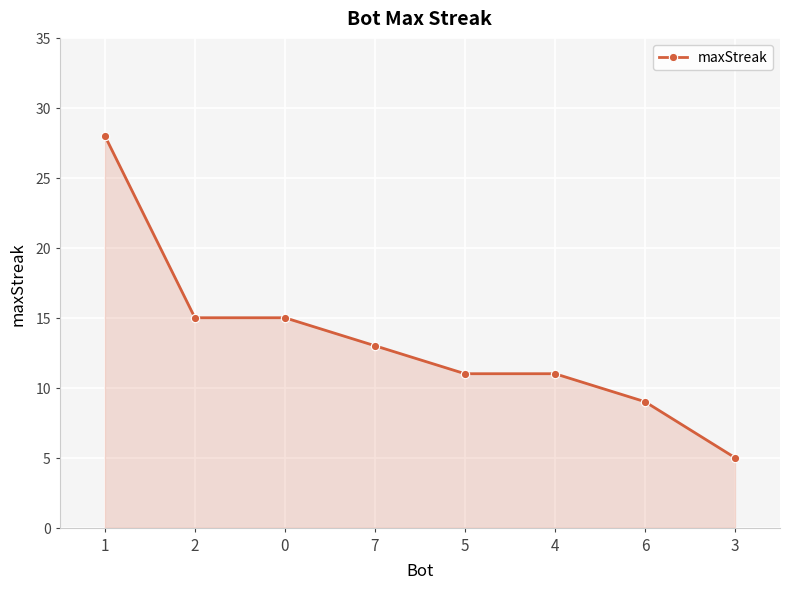

How many lines are shown in the chart?

1